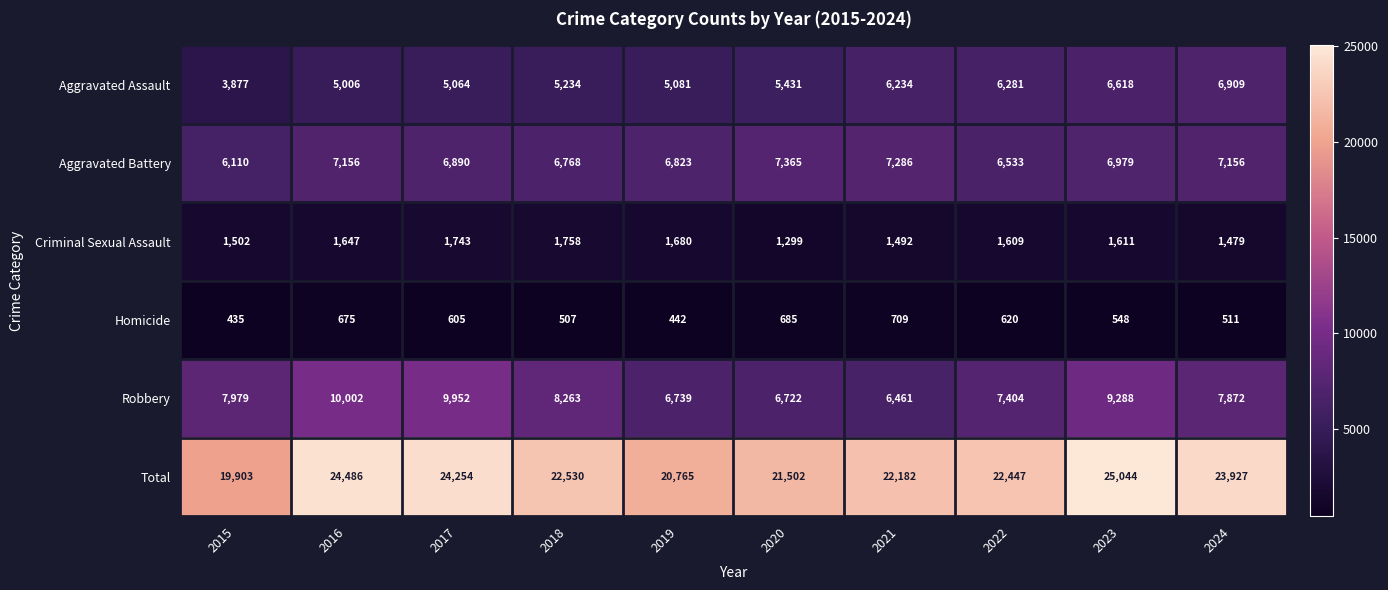

What is the sum of all Total values?

227040